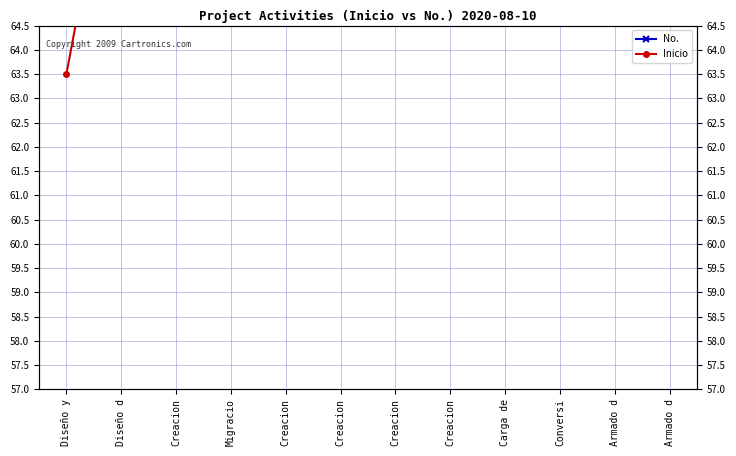

What is the total value across all series at Creacion?

144.5